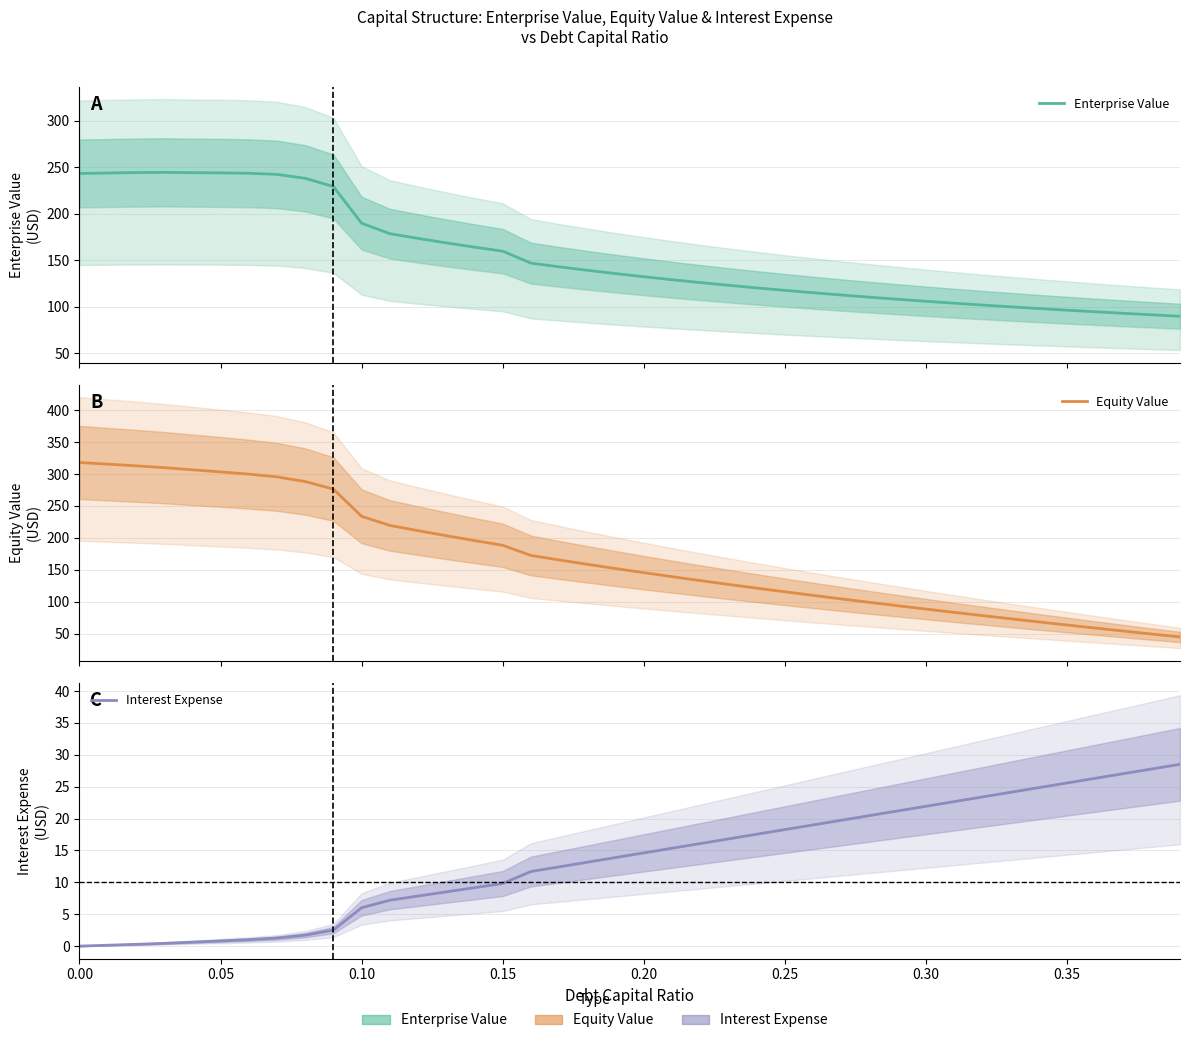

What is the value of the Equity Value point at the 9th from the left?

288.2